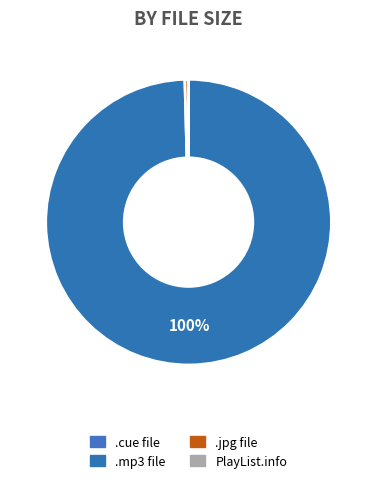

Is there a majority slice in this chart?

Yes